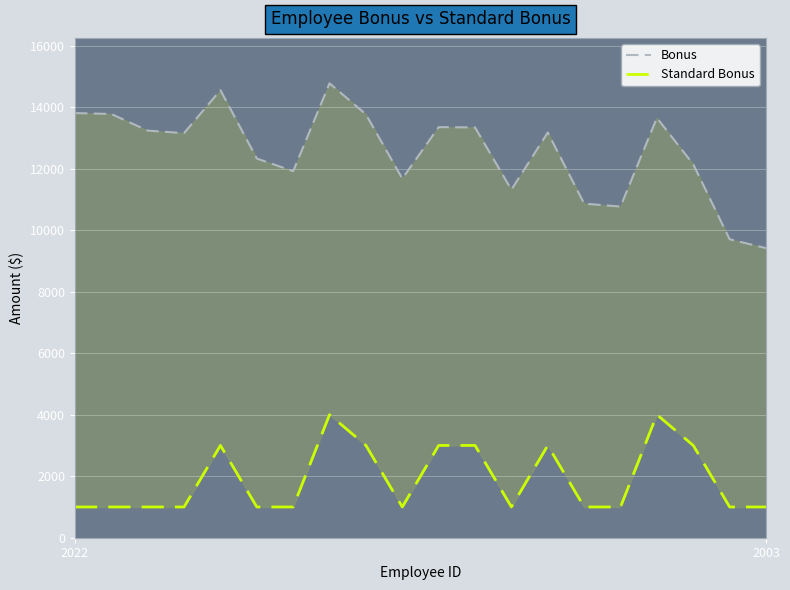

What is the sum of the Bonus values at 17 and 10?

25487